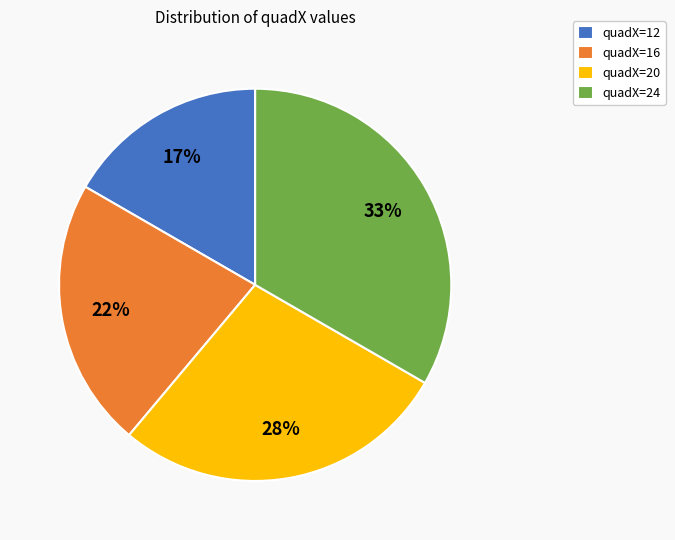

To the nearest percent, what is the combined percentage of quadX=16 and quadX=20?

50%